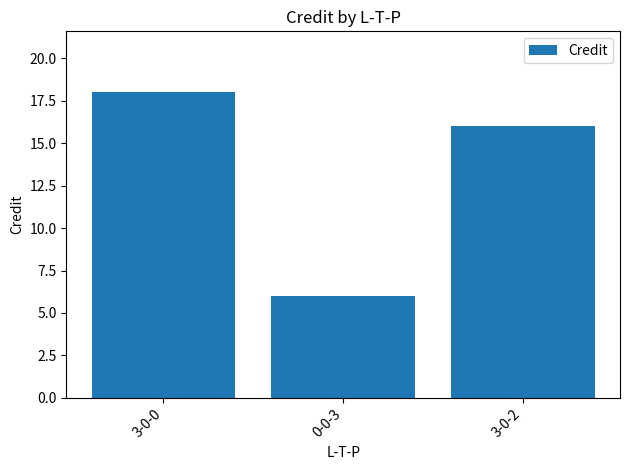

Rank the categories by value from highest to lowest.

3-0-0, 3-0-2, 0-0-3